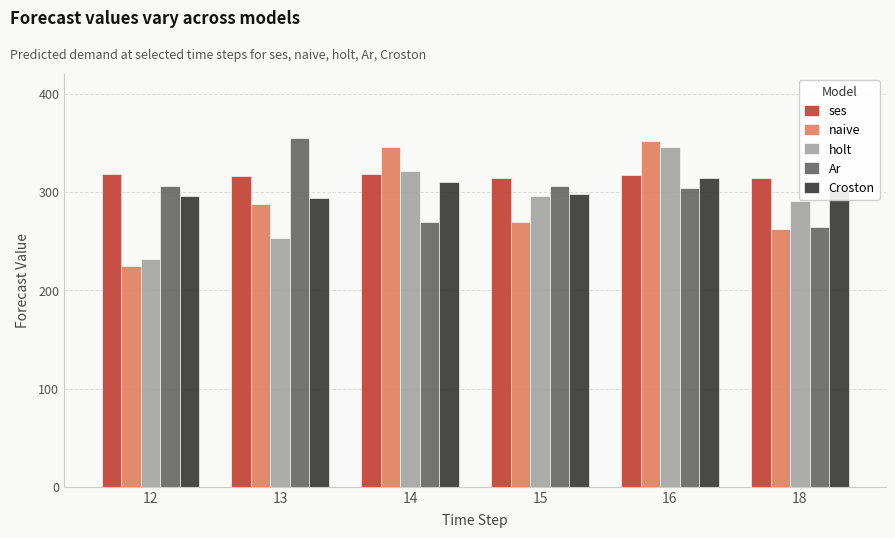

Which series has the largest range (max minus min)?

naive